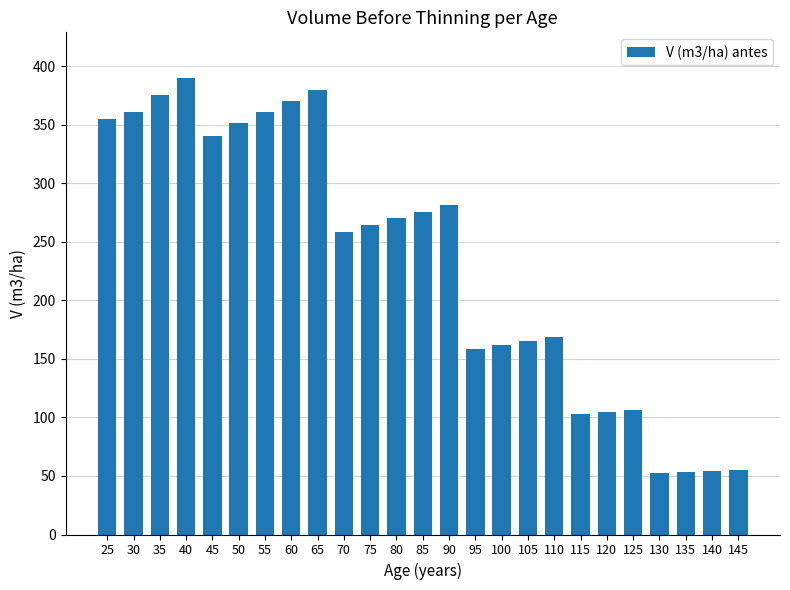

What is the sum of all values?

5819.6